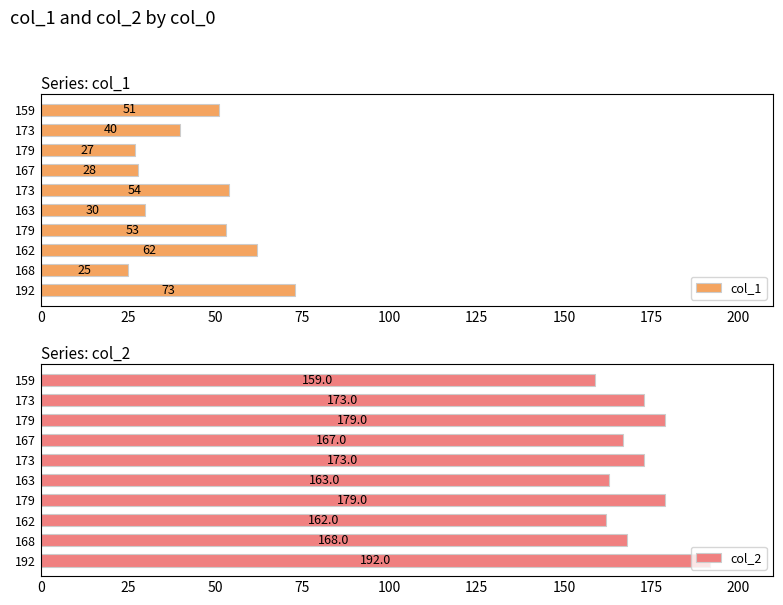

What is the total value across all series at 168?

193